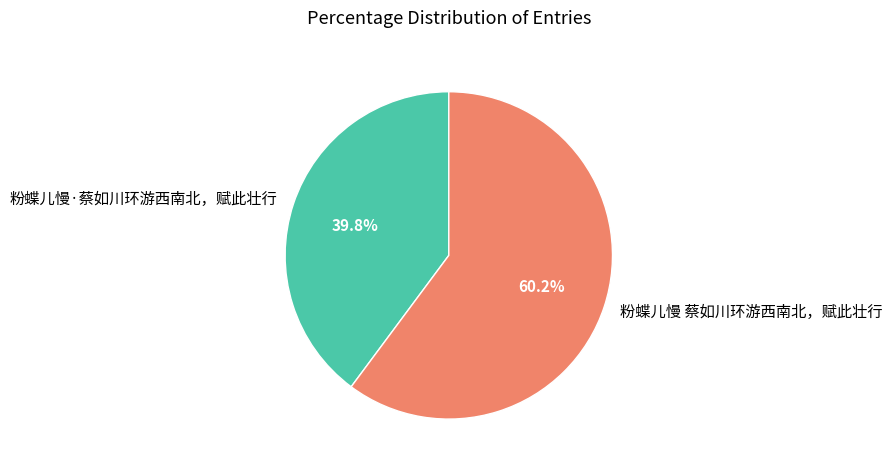

What portion of the pie excludes 粉蝶儿慢·蔡如川环游西南北，赋此壮行?

60.2%